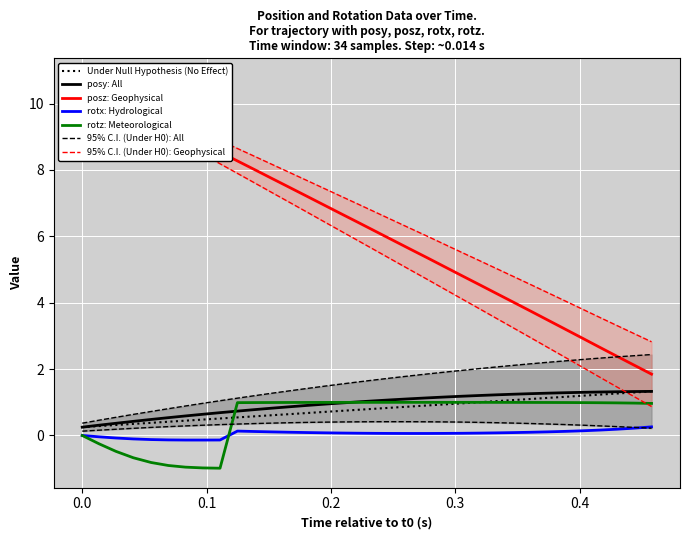

True or false: posz has more than 1 points higher than both neighbors.

False